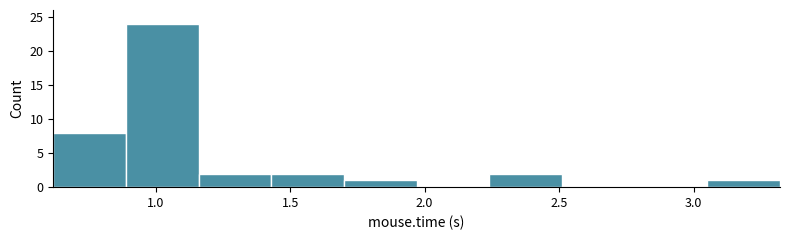

Reading left to right, list every bar in this chart as the range it spans on the x-axis followed by its height. Neither the bar edges nor the heights are printed on the chart, so give them approximately, as read against the axes.

0.60 to 0.90: 8
0.90 to 1.15: 24
1.15 to 1.45: 2
1.45 to 1.70: 2
1.70 to 1.95: 1
1.95 to 2.25: 0
2.25 to 2.50: 2
2.50 to 2.80: 0
2.80 to 3.05: 0
3.05 to 3.30: 1